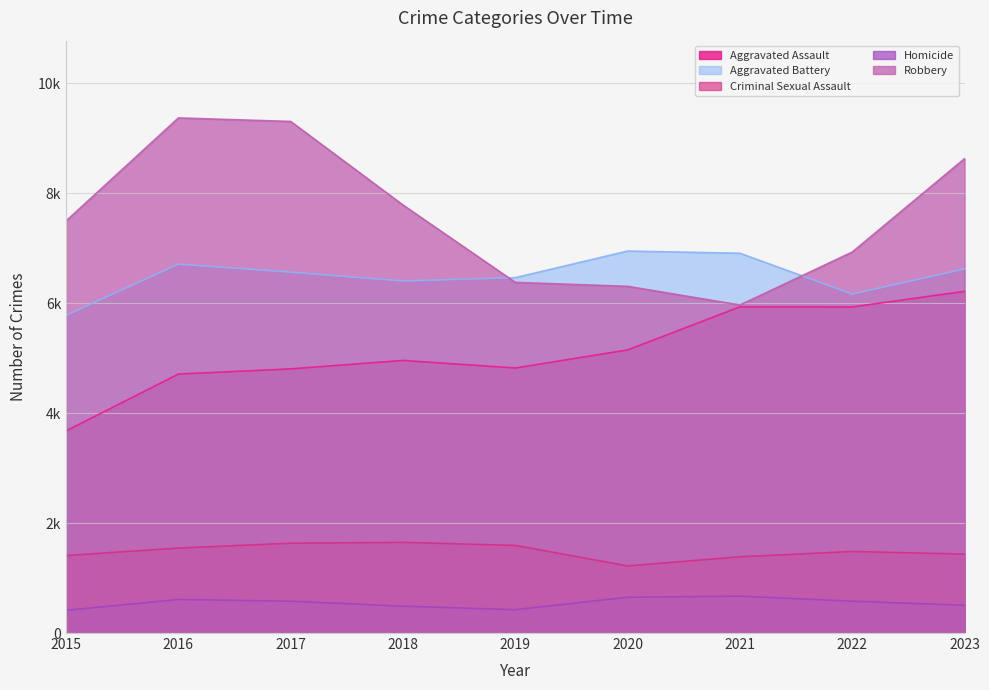

At which label does Aggravated Battery first exceed 6566?

2016